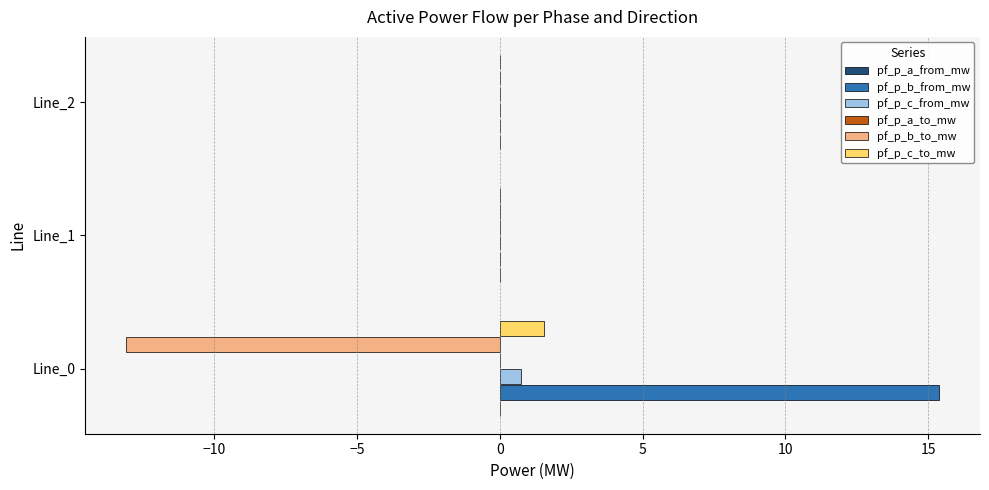

Which category has the highest value across all series?

Line_0